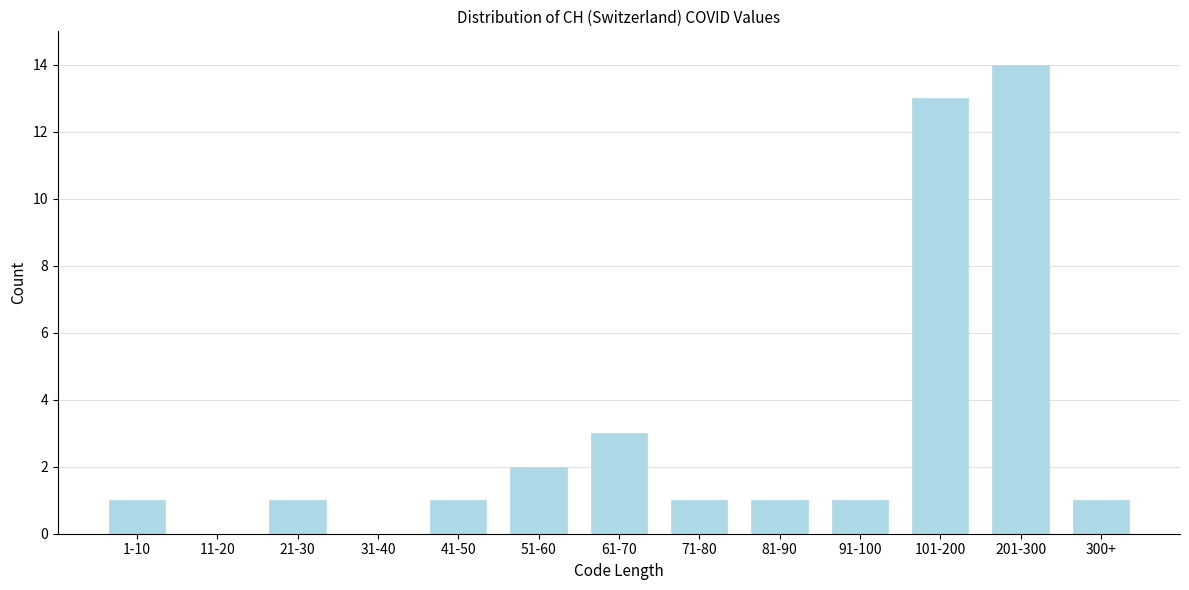

Reading left to right, list all the values displayed in this chart.

1-10=1	11-20=0	21-30=1	31-40=0	41-50=1	51-60=2	61-70=3	71-80=1	81-90=1	91-100=1	101-200=13	201-300=14	300+=1